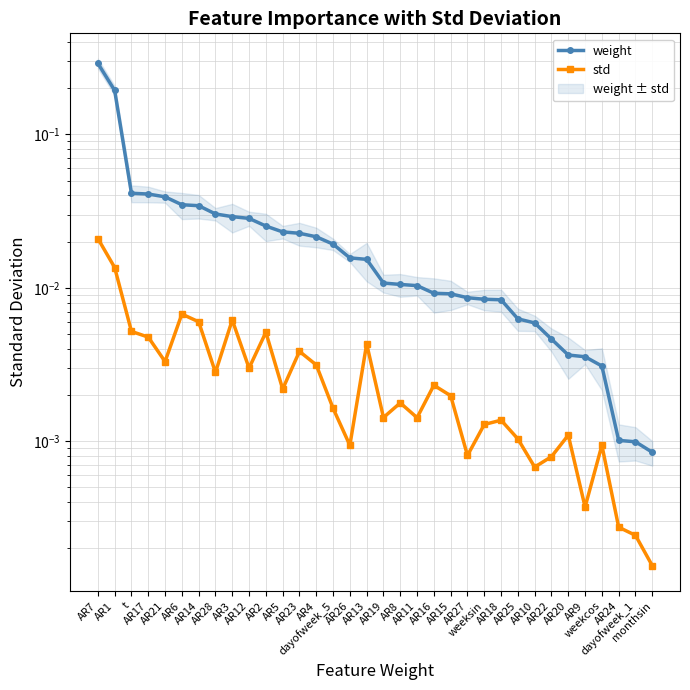

Reading left to right, list all the values displayed in this chart.

weight: 0.3	0.2	0.0	0.0	0.0	0.0	0.0	0.0	0.0	0.0	0.0	0.0	0.0	0.0	0.0	0.0	0.0	0.0	0.0	0.0	0.0	0.0	0.0	0.0	0.0	0.0	0.0	0.0	0.0	0.0	0.0	0.0	0.0	0.0
std: 0.0	0.0	0.0	0.0	0.0	0.0	0.0	0.0	0.0	0.0	0.0	0.0	0.0	0.0	0.0	0.0	0.0	0.0	0.0	0.0	0.0	0.0	0.0	0.0	0.0	0.0	0.0	0.0	0.0	0.0	0.0	0.0	0.0	0.0